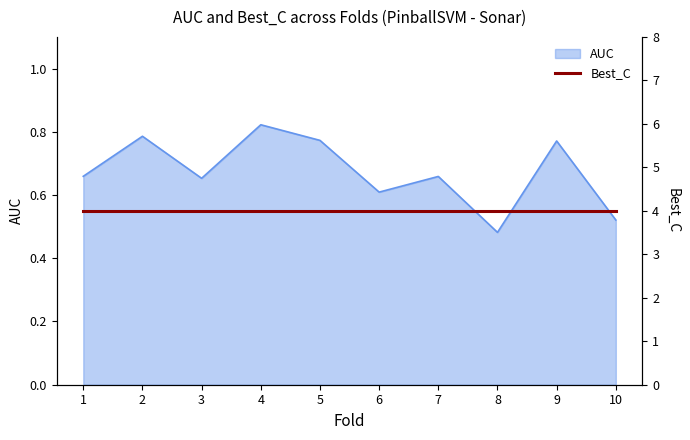

Is it true that the value at 5 is 0.8?

True